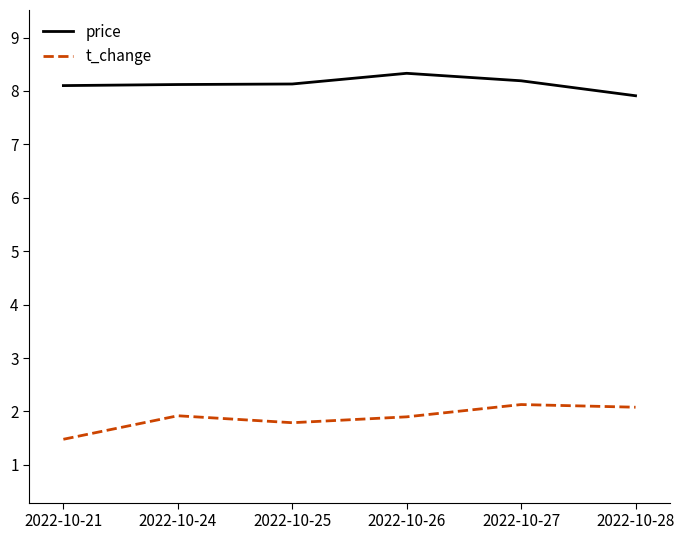

What is the sum of all price values?

48.8